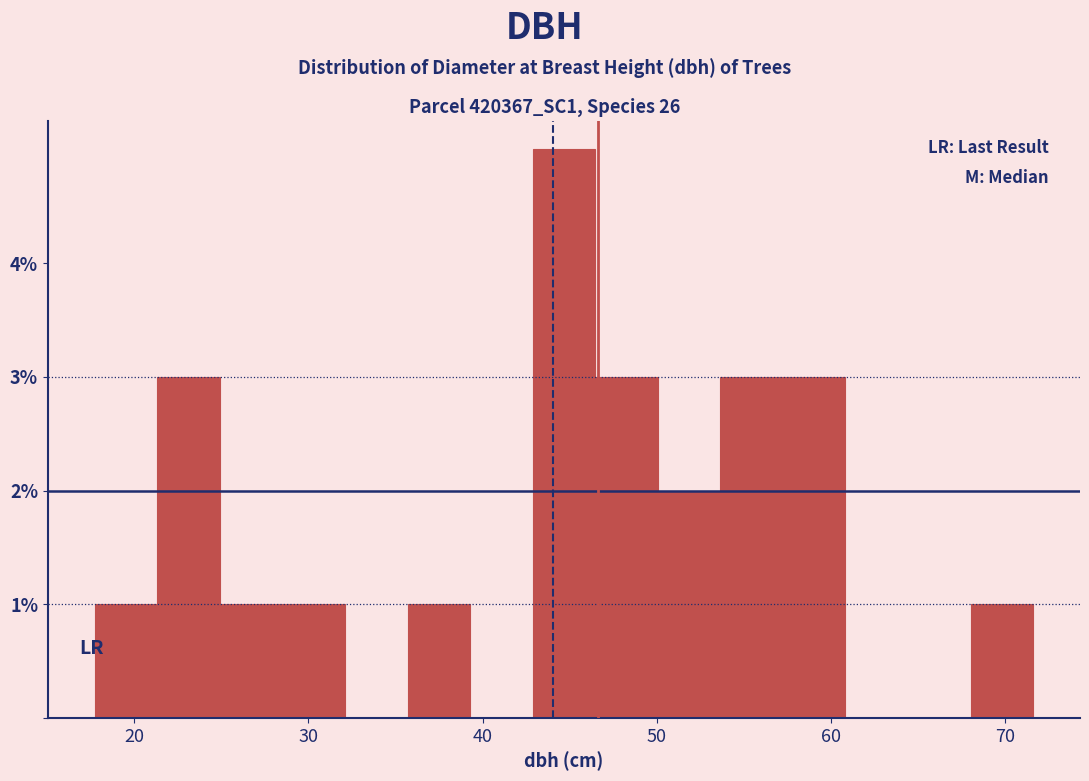

Around what value on the x-axis is the tallest bar? Give the approximate position of its centre, as read against the axis.

45